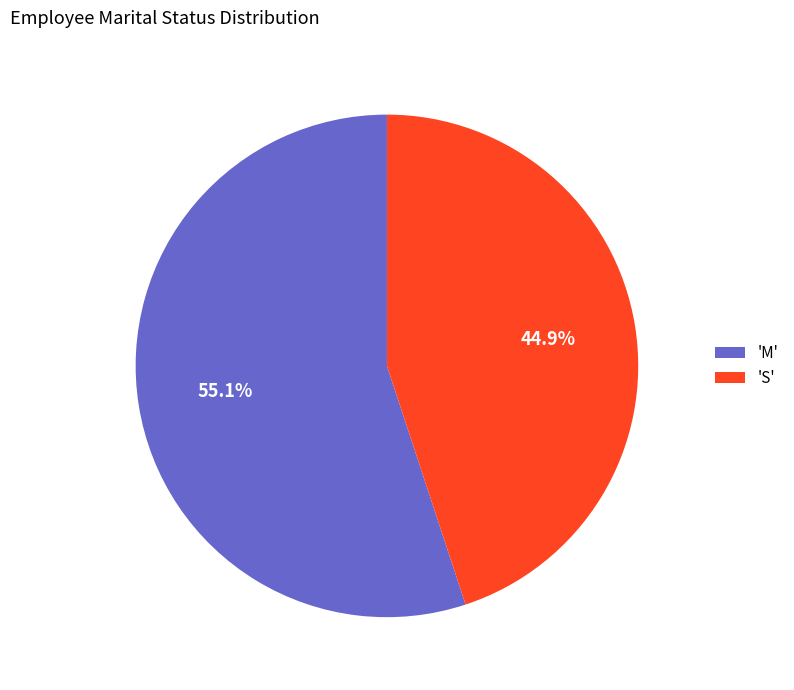

Rank the categories by value from lowest to highest.

'S', 'M'